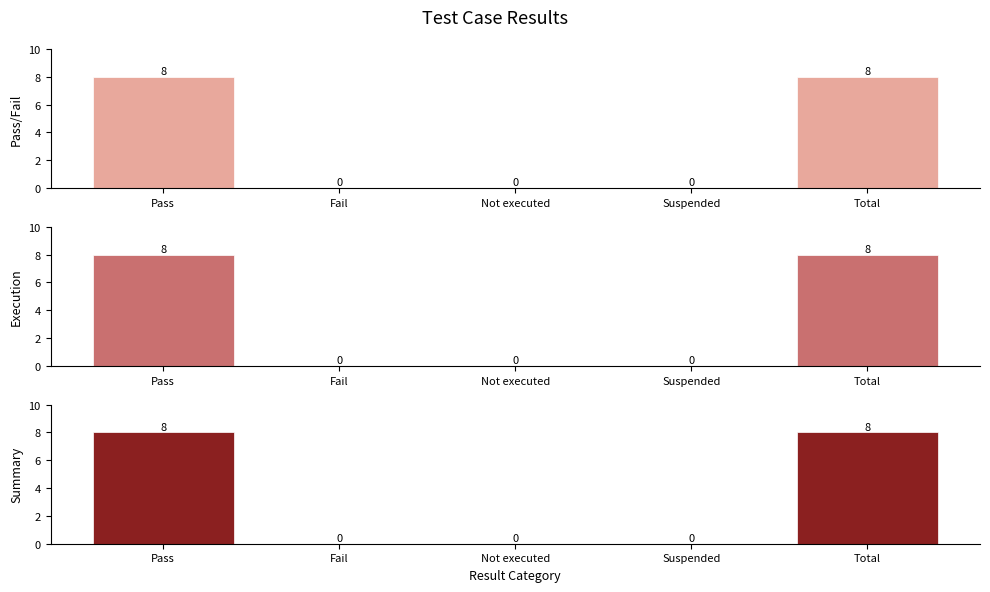

Rank the series at Suspended from highest to lowest value.

Pass/Fail, Execution, Summary